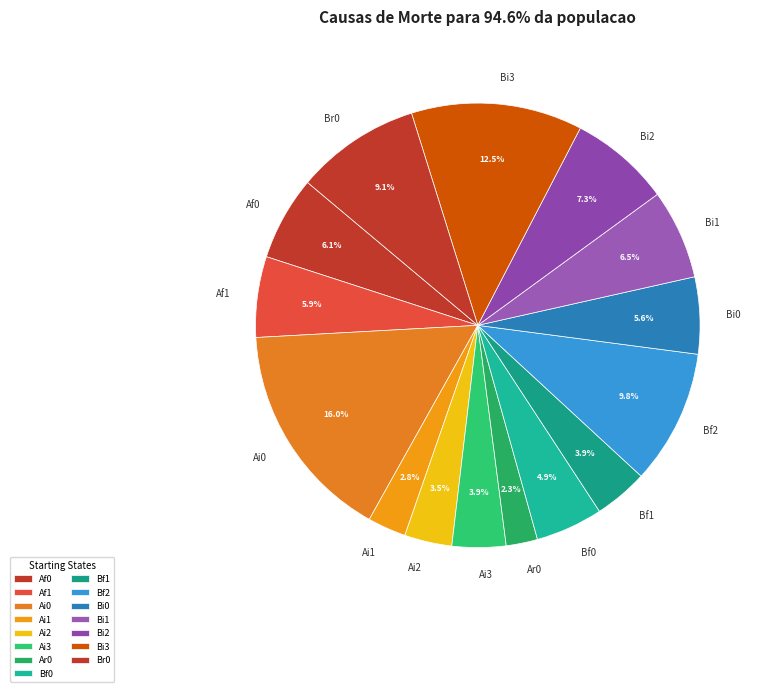

What is the total percentage of Bi3 and Ai0?

28.5%